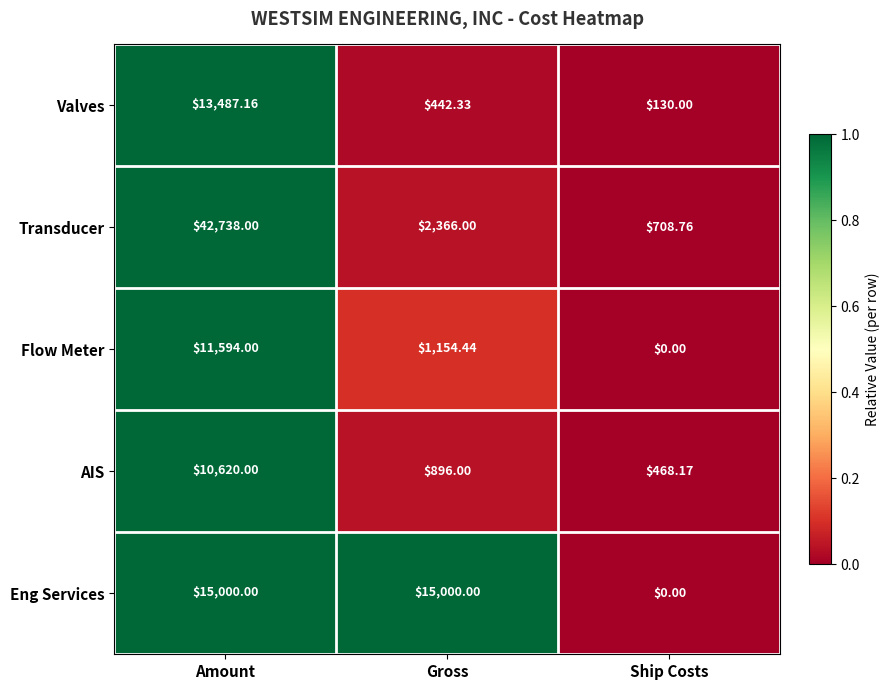

Where does the Valves series first go above 442?

Amount